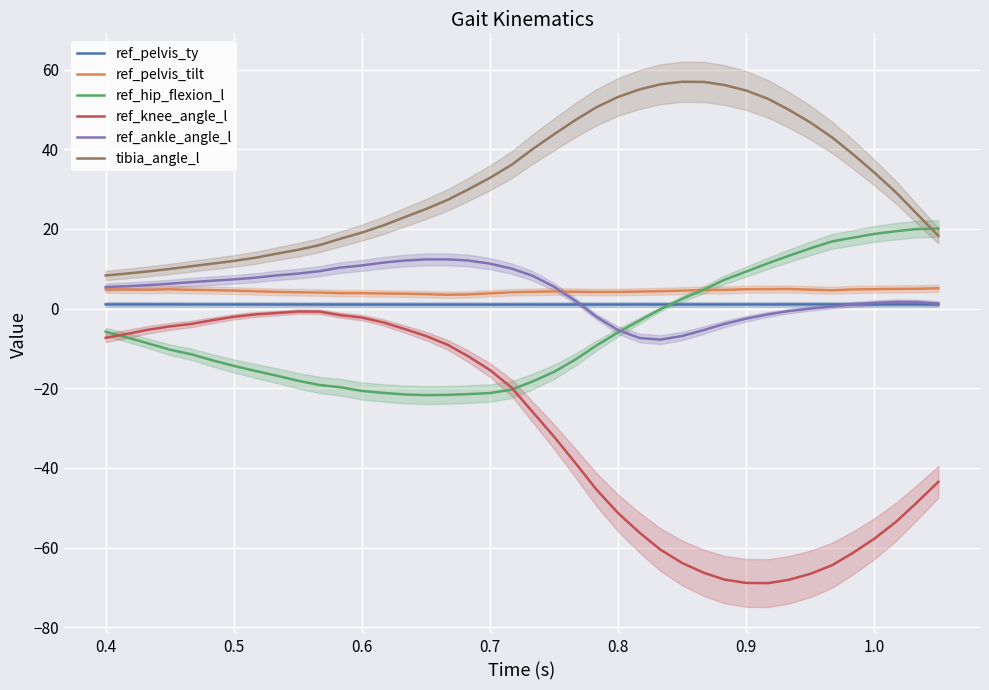

What is the sum of all ref_ankle_angle_l values?

160.9